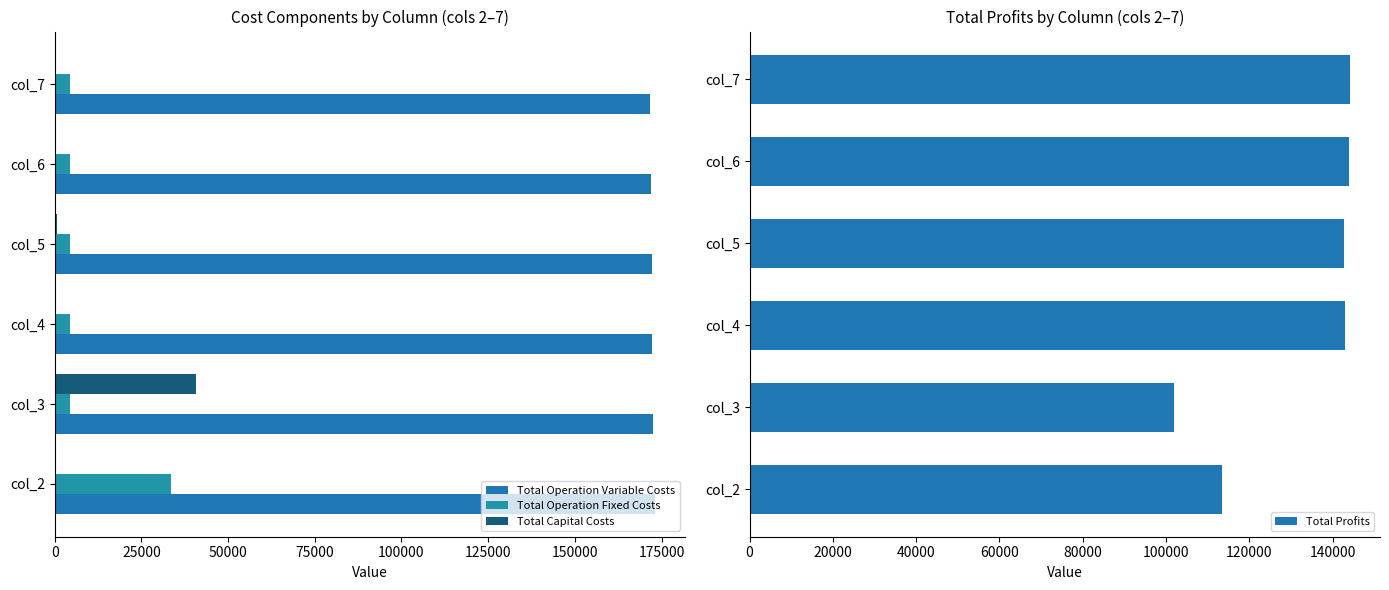

What is the value of the Total Profits bar at the 2nd from the left?

101955.5